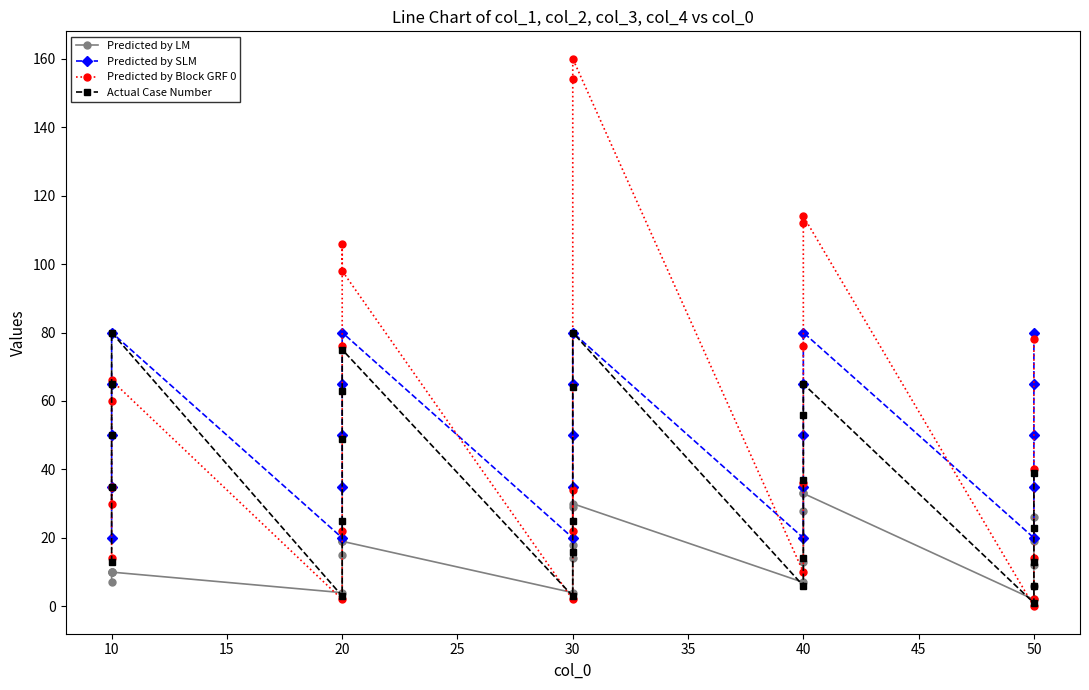

True or false: Predicted by SLM and Predicted by LM intersect in this chart.

False